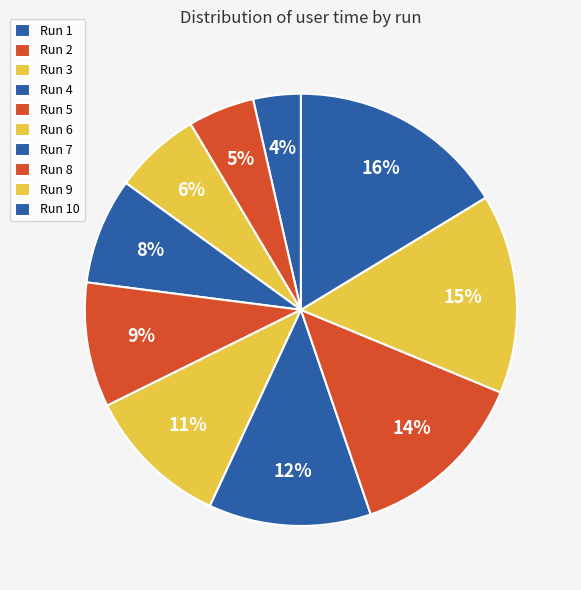

How many slices are in this pie chart?

10